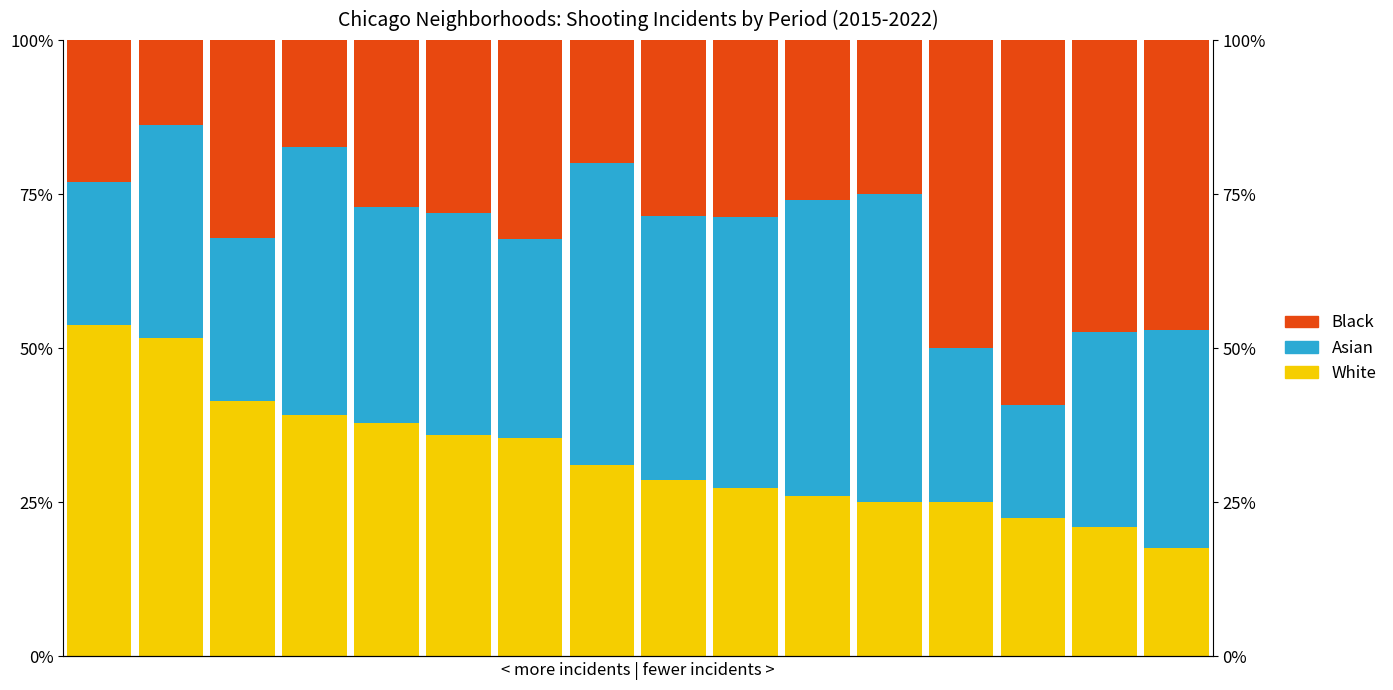

What is the difference between the maximum and minimum values in the Asian series?

0.3